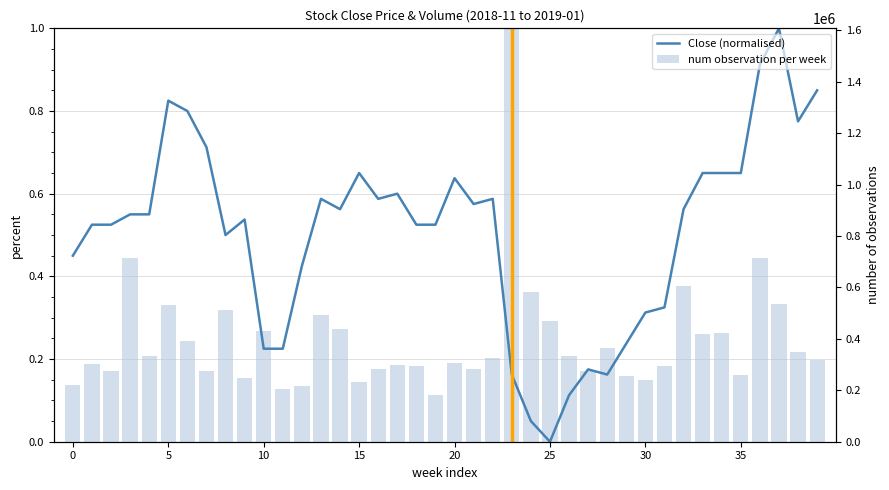

What is the sum of all num observation per week values?

9.8